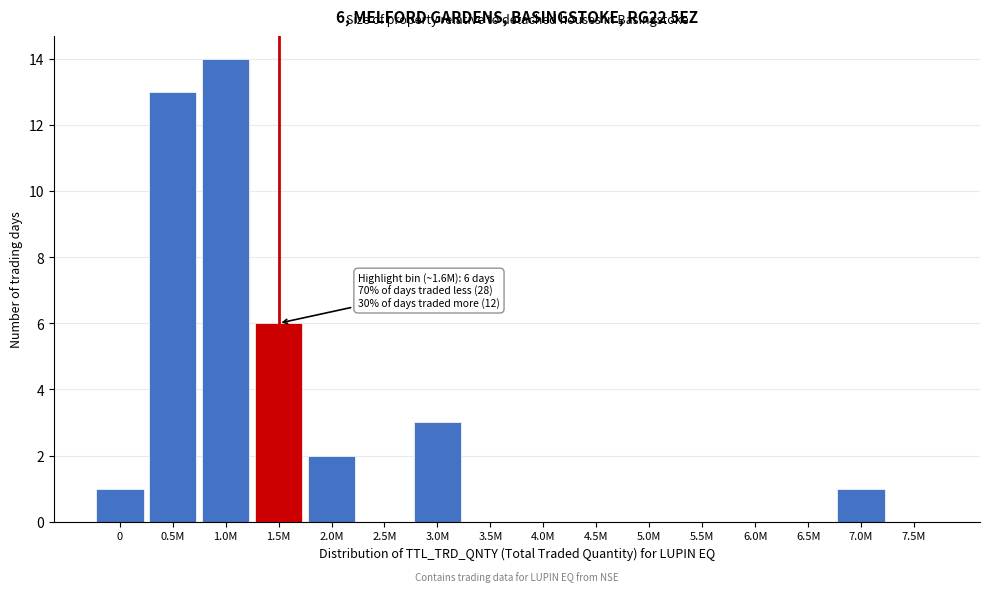

Reading right to left, what are all the values shown in this chart?

7.5M=0	7.0M=1	6.5M=0	6.0M=0	5.5M=0	5.0M=0	4.5M=0	4.0M=0	3.5M=0	3.0M=3	2.5M=0	2.0M=2	1.5M=6	1.0M=14	0.5M=13	0=1